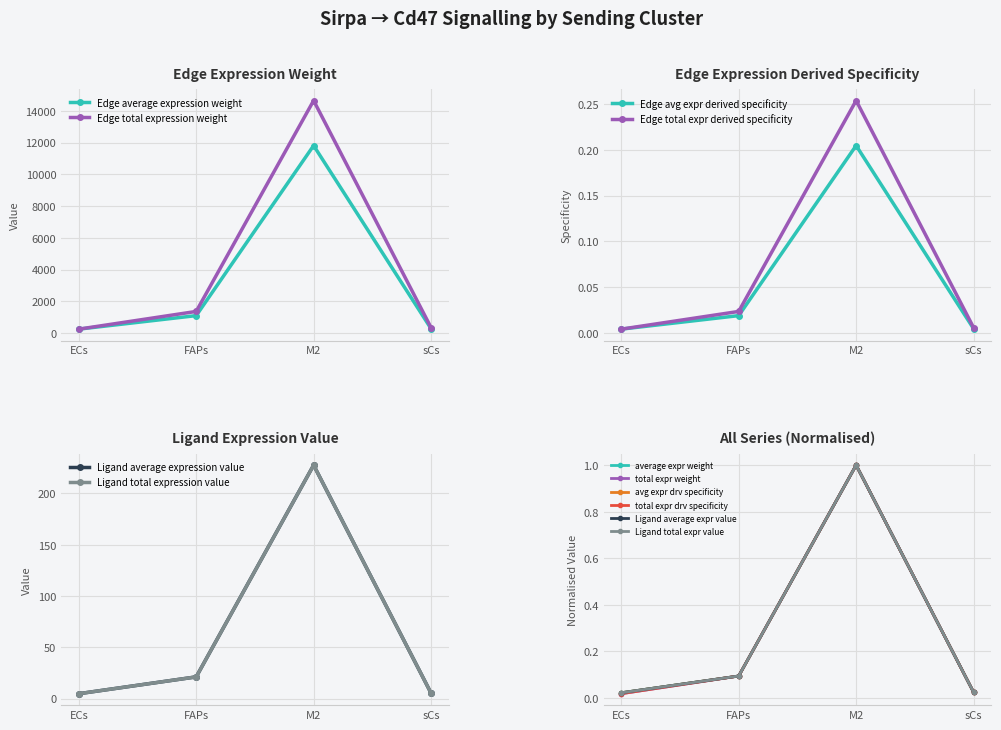

True or false: Edge average expression weight and Edge total expression weight intersect in this chart.

False